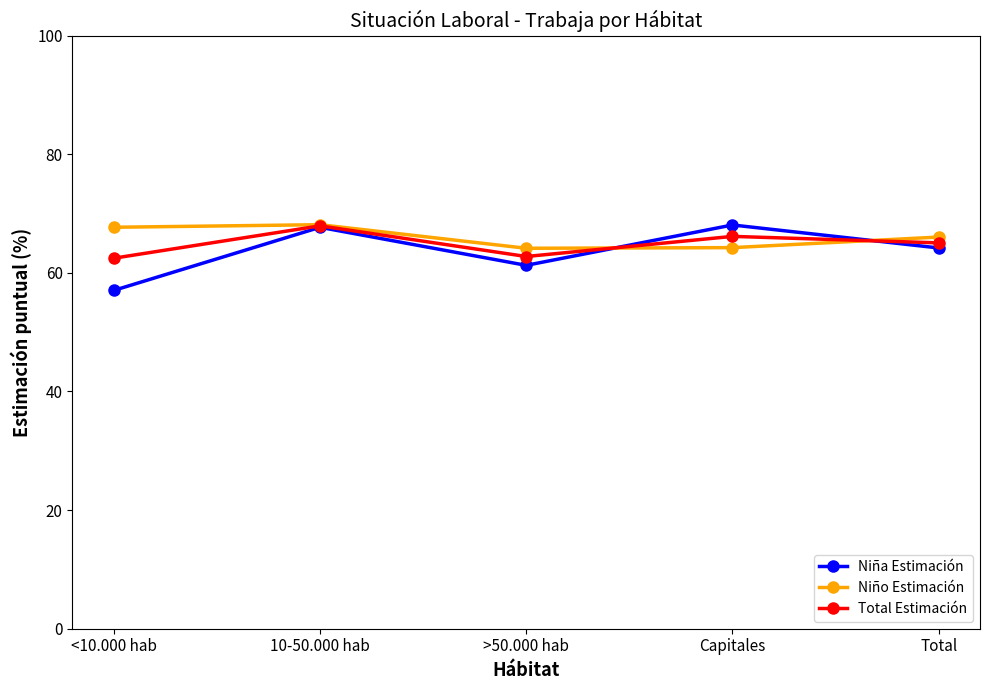

Which label corresponds to the smallest value in the chart?

<10.000 hab